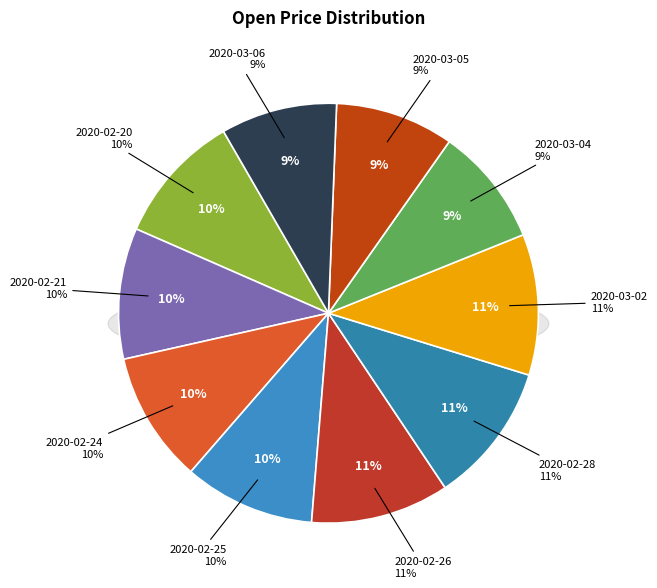

Count the number of slices in the pie.

10